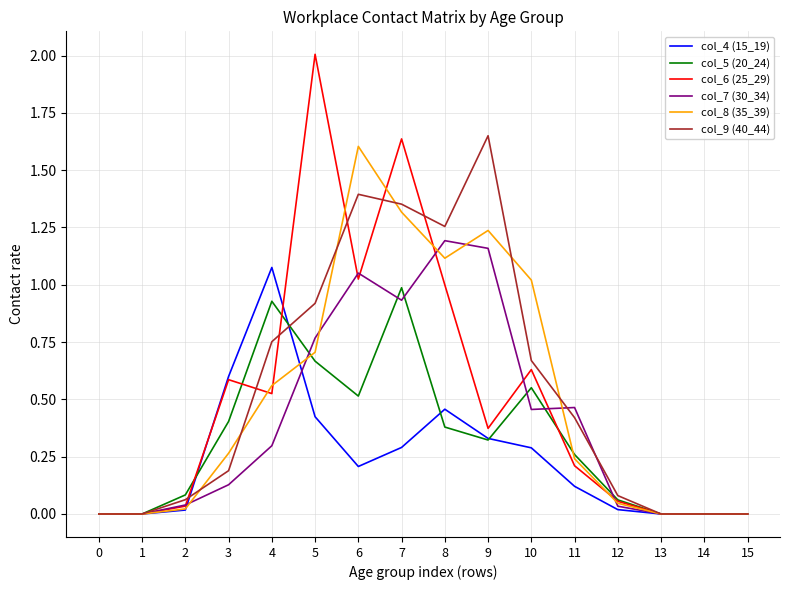

Which series has the largest total across all categories?

col_9 (40_44)